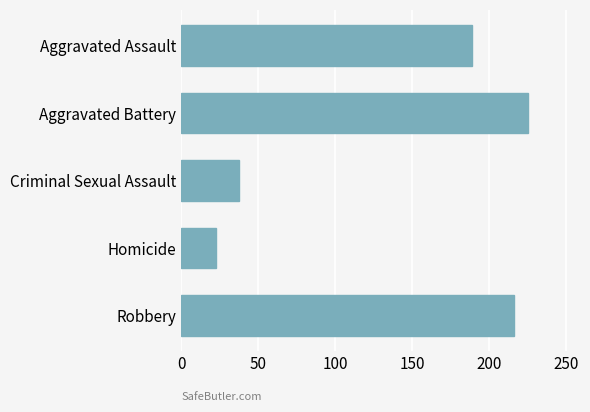

What is the minimum value shown in the chart?

22.8